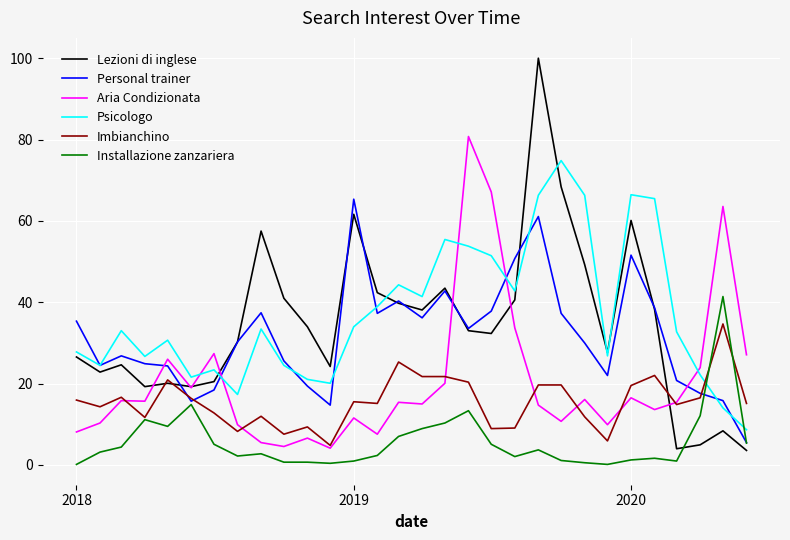

Which series has the widest spread of values?

Lezioni di inglese